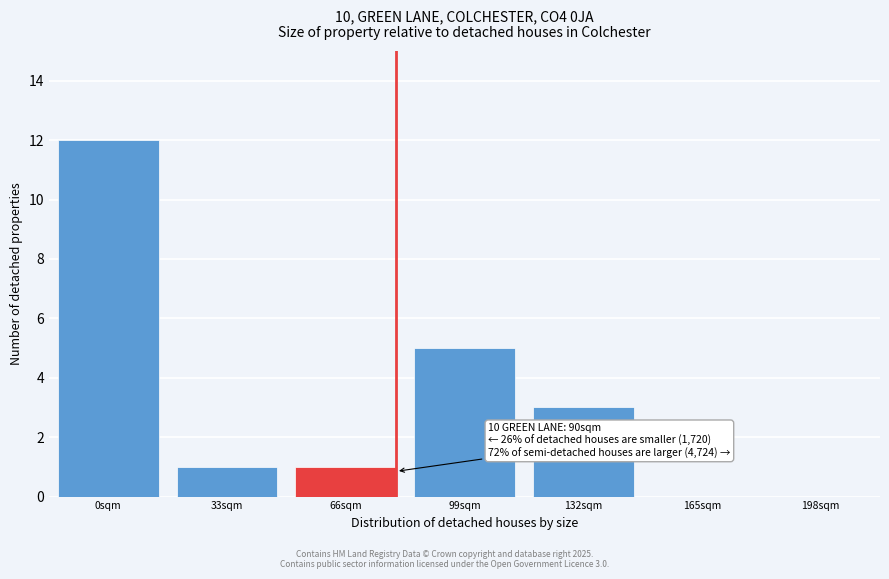

Reading left to right, extract all data points from this chart.

0sqm=12	33sqm=1	66sqm=1	99sqm=5	132sqm=3	165sqm=0	198sqm=0